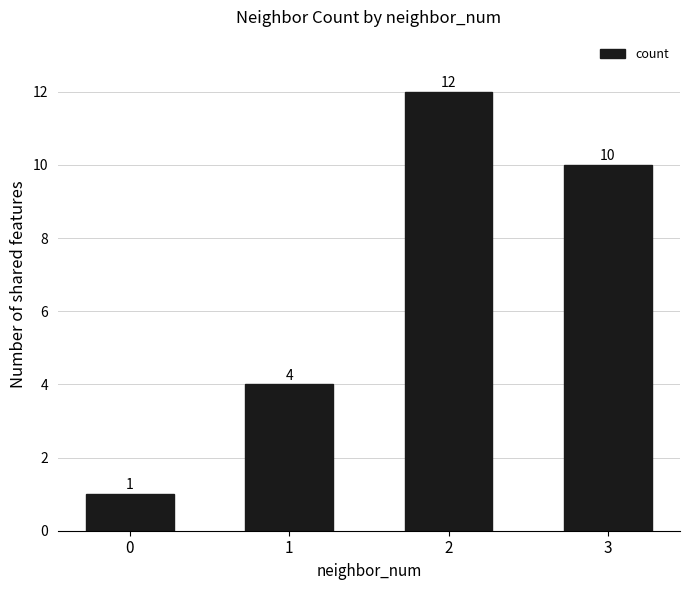

What is the sum of all values?

27